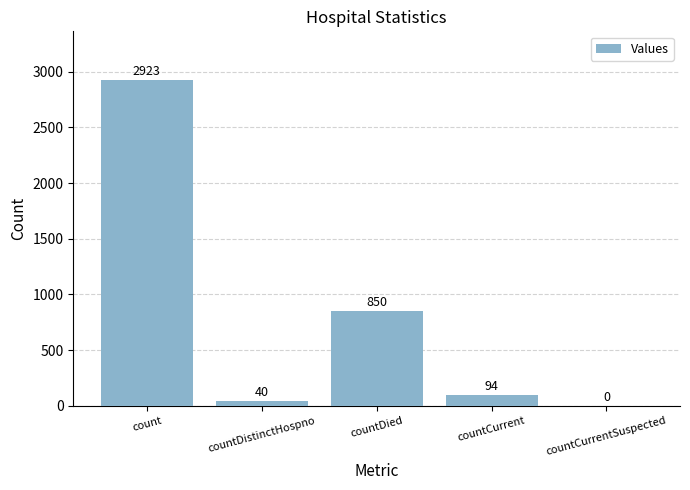

Approximately how many times larger is the value at countDied compared to countCurrent?

9.0